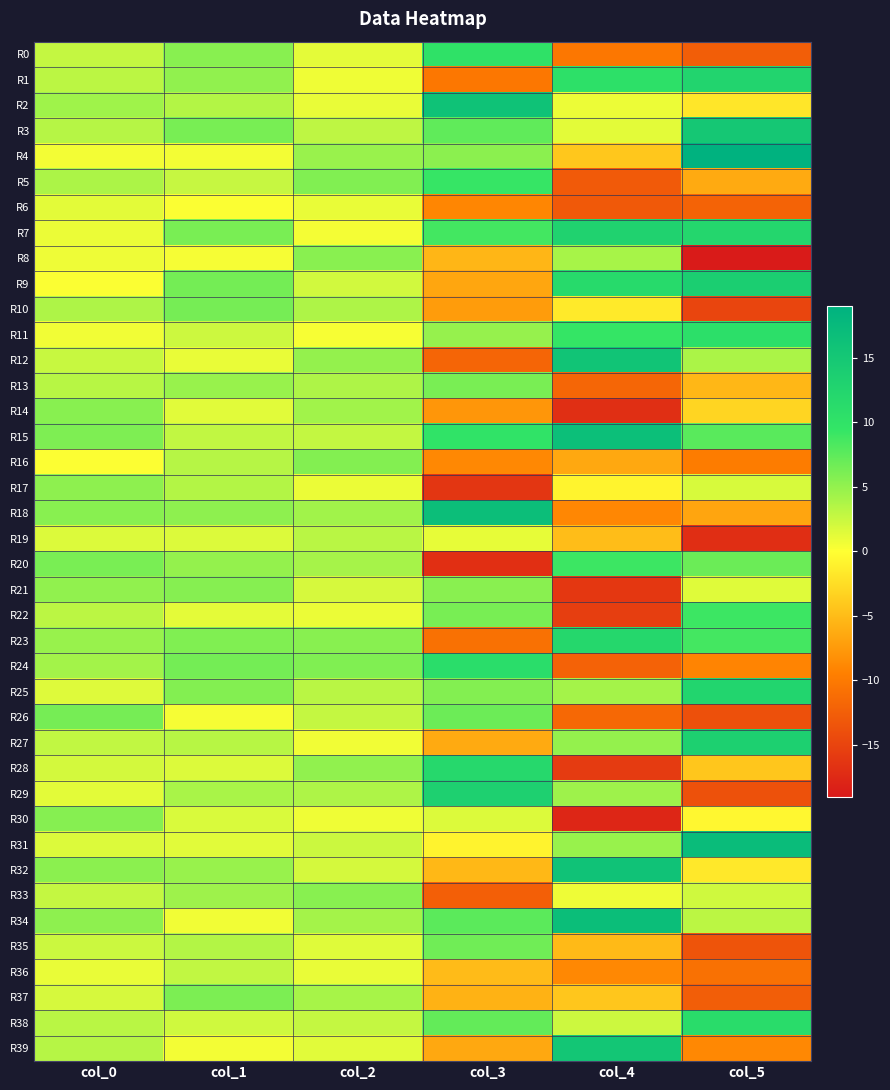

Reading right to left, list all the values displayed in this chart.

R0: col_5=-12.6	col_4=-10.2	col_3=10.2	col_2=1.2	col_1=5.5	col_0=2.7
R1: col_5=12.6	col_4=10.4	col_3=-10.2	col_2=0.7	col_1=5.1	col_0=3.2
R2: col_5=-1.8	col_4=0.9	col_3=16.1	col_2=1.0	col_1=3.5	col_0=4.4
R3: col_5=15.0	col_4=1.3	col_3=7.4	col_2=3.0	col_1=6.3	col_0=3.3
R4: col_5=18.9	col_4=-4.1	col_3=5.4	col_2=4.7	col_1=0.6	col_0=0.5
R5: col_5=-6.3	col_4=-12.9	col_3=9.3	col_2=5.8	col_1=2.6	col_0=3.8
R6: col_5=-12.1	col_4=-13.1	col_3=-8.9	col_2=1.0	col_1=0.2	col_0=1.3
R7: col_5=12.2	col_4=13.0	col_3=8.7	col_2=0.5	col_1=6.2	col_0=0.9
R8: col_5=-18.8	col_4=4.1	col_3=-5.4	col_2=5.5	col_1=0.4	col_0=0.7
R9: col_5=13.8	col_4=11.6	col_3=-6.6	col_2=2.1	col_1=6.4	col_0=0.2
R10: col_5=-14.9	col_4=-1.5	col_3=-7.3	col_2=3.8	col_1=6.4	col_0=3.7
R11: col_5=10.7	col_4=9.4	col_3=4.8	col_2=0.3	col_1=2.3	col_0=0.7
R12: col_5=3.9	col_4=15.6	col_3=-11.9	col_2=4.9	col_1=1.0	col_0=2.5
R13: col_5=-5.3	col_4=-11.8	col_3=6.2	col_2=3.7	col_1=4.8	col_0=3.3
R14: col_5=-3.1	col_4=-16.9	col_3=-7.7	col_2=4.3	col_1=1.4	col_0=5.5
R15: col_5=7.7	col_4=16.6	col_3=9.9	col_2=2.8	col_1=2.9	col_0=6.0
R16: col_5=-9.7	col_4=-6.4	col_3=-8.8	col_2=5.8	col_1=3.4	col_0=0.1
R17: col_5=1.8	col_4=-0.8	col_3=-16.3	col_2=0.9	col_1=3.5	col_0=5.3
R18: col_5=-6.7	col_4=-8.9	col_3=16.7	col_2=4.4	col_1=5.3	col_0=5.6
R19: col_5=-17.1	col_4=-4.8	col_3=1.0	col_2=3.3	col_1=1.6	col_0=1.6
R20: col_5=6.9	col_4=9.0	col_3=-16.9	col_2=4.1	col_1=4.9	col_0=6.2
R21: col_5=1.5	col_4=-16.1	col_3=5.5	col_2=1.9	col_1=5.6	col_0=5.1
R22: col_5=9.0	col_4=-15.6	col_3=6.3	col_2=1.0	col_1=1.2	col_0=3.1
R23: col_5=8.6	col_4=12.1	col_3=-10.8	col_2=5.5	col_1=5.9	col_0=4.8
R24: col_5=-9.1	col_4=-12.2	col_3=11.0	col_2=5.9	col_1=6.4	col_0=4.3
R25: col_5=12.5	col_4=4.2	col_3=5.7	col_2=3.2	col_1=5.8	col_0=1.5
R26: col_5=-13.9	col_4=-11.6	col_3=6.8	col_2=2.7	col_1=0.4	col_0=6.4
R27: col_5=13.4	col_4=4.9	col_3=-6.3	col_2=0.7	col_1=3.3	col_0=2.8
R28: col_5=-4.2	col_4=-15.8	col_3=11.9	col_2=5.1	col_1=1.6	col_0=2.1
R29: col_5=-13.8	col_4=4.5	col_3=13.3	col_2=3.7	col_1=4.0	col_0=1.3
R30: col_5=-0.6	col_4=-17.8	col_3=1.6	col_2=0.7	col_1=1.8	col_0=5.6
R31: col_5=17.1	col_4=4.8	col_3=-0.8	col_2=2.4	col_1=1.4	col_0=1.6
R32: col_5=-1.7	col_4=15.9	col_3=-5.2	col_2=2.0	col_1=4.8	col_0=5.4
R33: col_5=2.2	col_4=0.8	col_3=-12.4	col_2=5.6	col_1=4.5	col_0=2.7
R34: col_5=3.2	col_4=16.8	col_3=7.6	col_2=4.2	col_1=0.6	col_0=5.2
R35: col_5=-13.4	col_4=-5.0	col_3=6.6	col_2=1.4	col_1=3.5	col_0=2.4
R36: col_5=-10.8	col_4=-8.8	col_3=-5.0	col_2=1.0	col_1=2.9	col_0=1.0
R37: col_5=-12.5	col_4=-4.2	col_3=-5.7	col_2=4.0	col_1=6.1	col_0=1.9
R38: col_5=11.2	col_4=2.3	col_3=7.2	col_2=2.7	col_1=2.2	col_0=3.2
R39: col_5=-8.8	col_4=15.4	col_3=-6.4	col_2=1.3	col_1=0.5	col_0=3.4